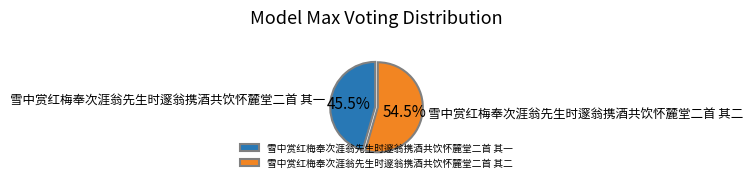

To the nearest percent, what is the difference between the largest and smallest slice percentages?

9%